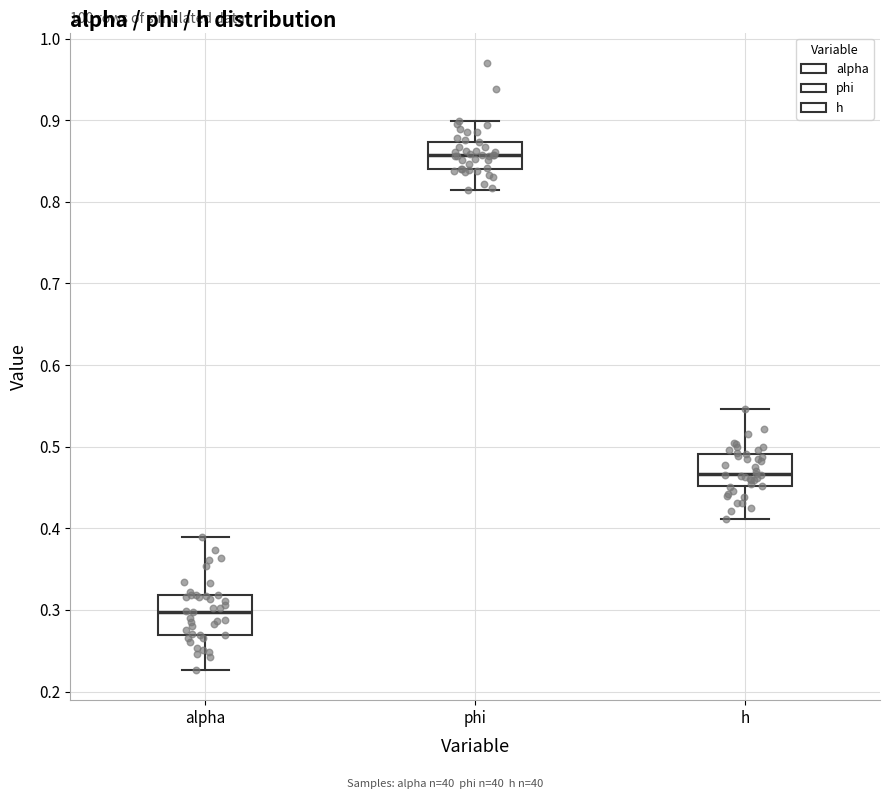

Reading left to right, read every box against the y-axis: the position of its median line, the range the box covers, and the ends of its whiskers. The values are not printed on the chart, so give them approximately, as read against the axis.

alpha: median 0.30, box 0.27 to 0.32, whiskers 0.23 to 0.39
phi: median 0.86, box 0.84 to 0.87, whiskers 0.81 to 0.90
h: median 0.47, box 0.45 to 0.49, whiskers 0.41 to 0.55